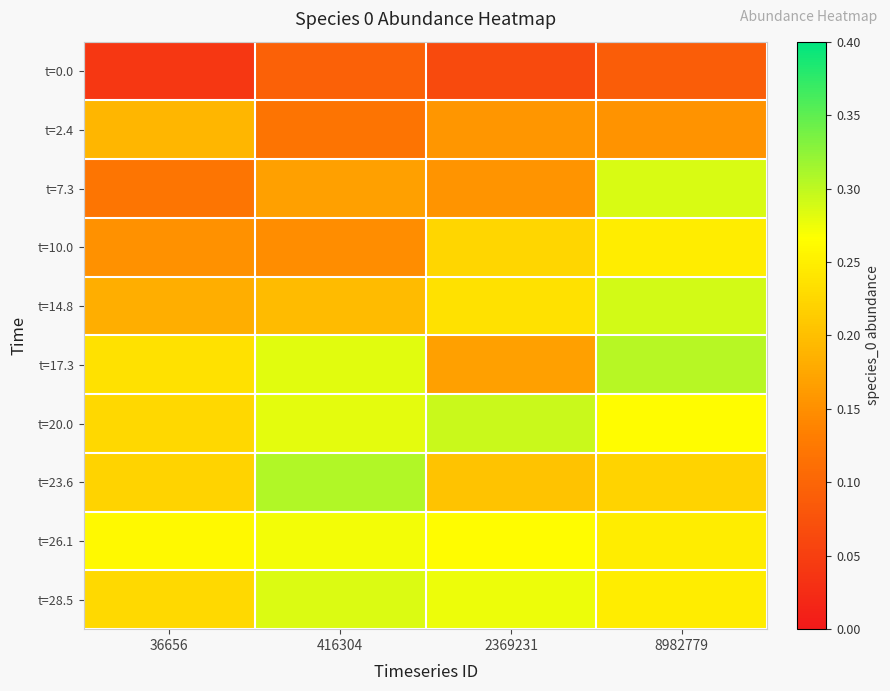

Count the number of data series in this chart.

10